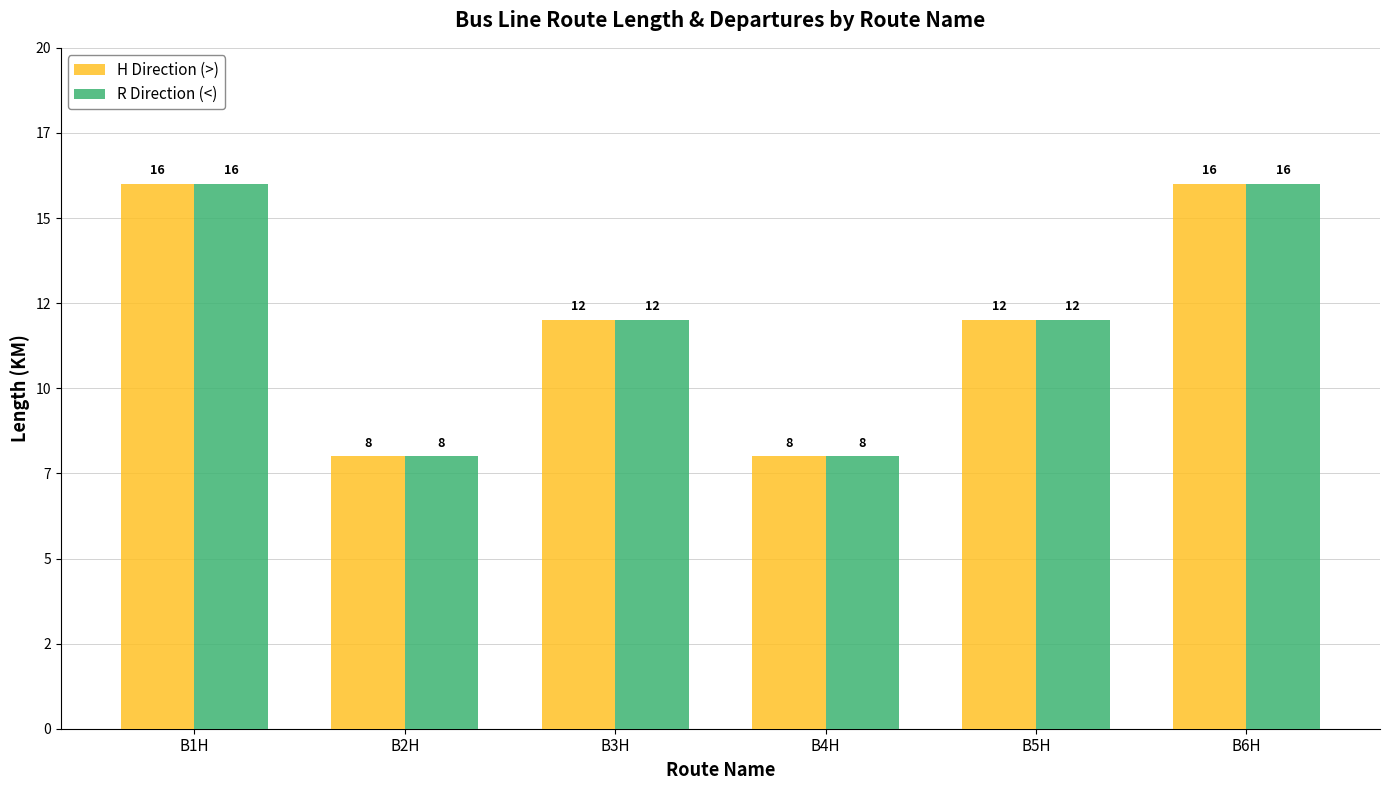

Does the chart contain stacked bars?

No